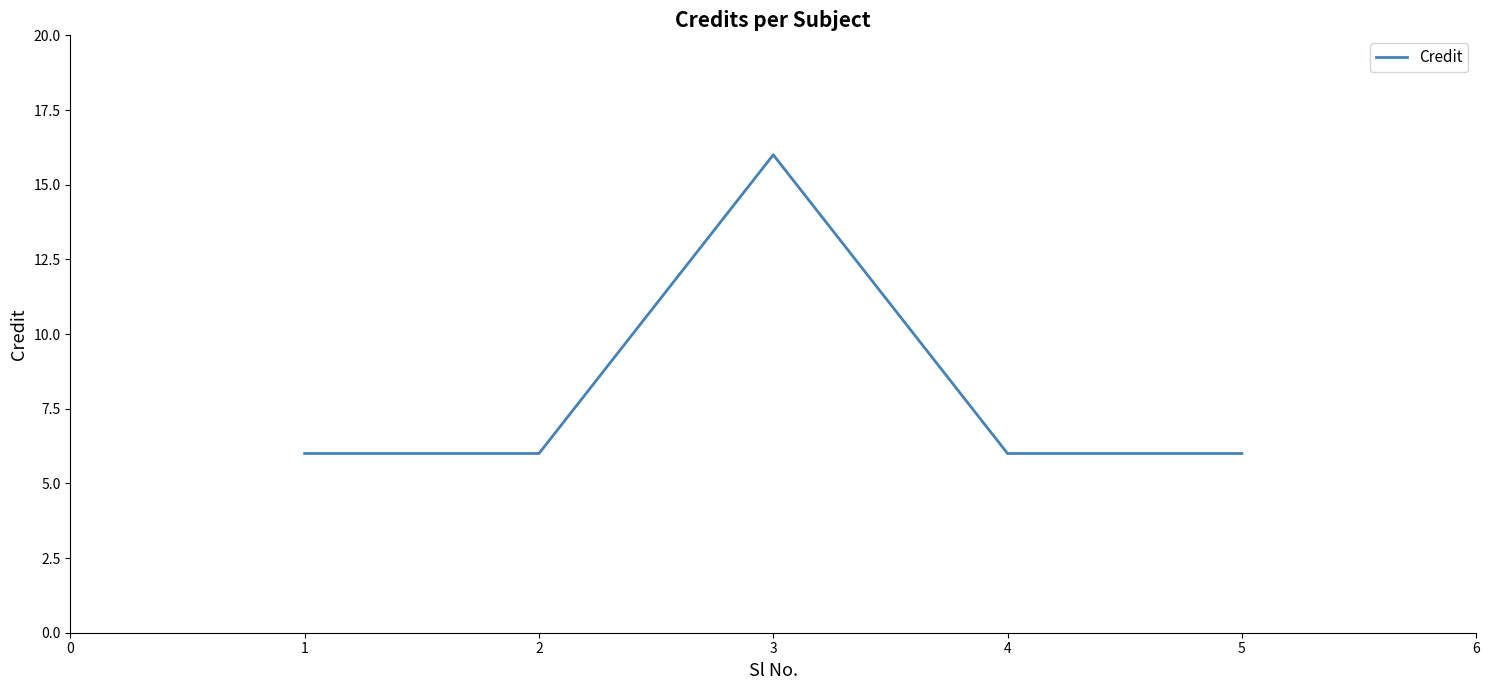

Reading right to left, list all the values displayed in this chart.

6	6	16	6	6